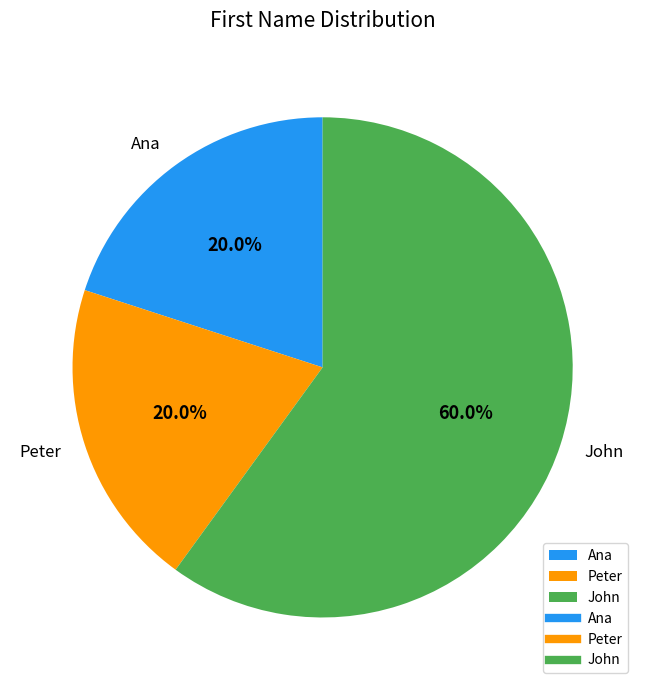

Which category has the biggest portion of the pie?

John